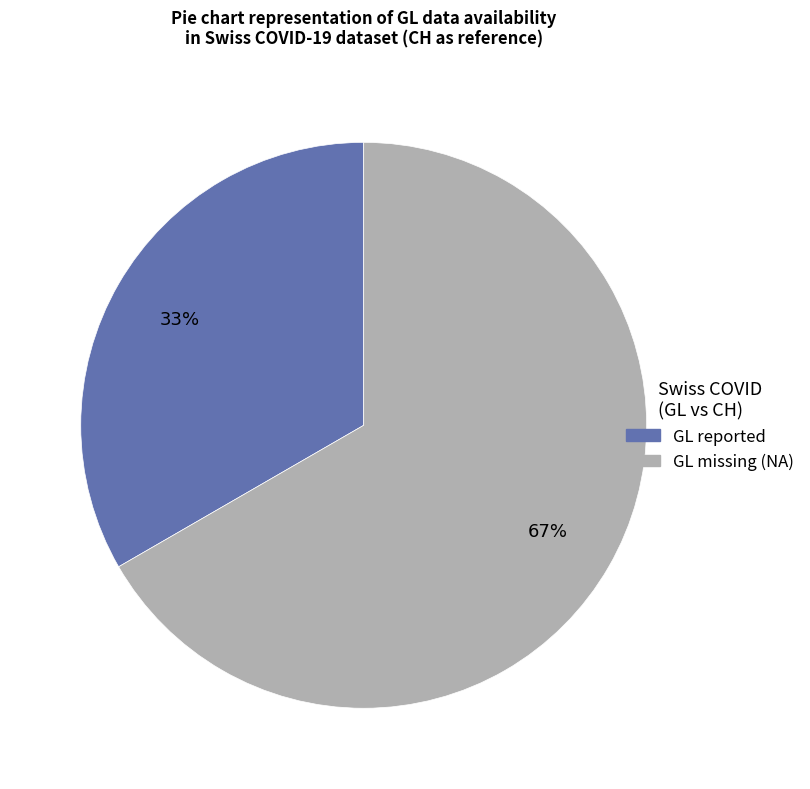

To the nearest percent, what is the average slice percentage?

50%